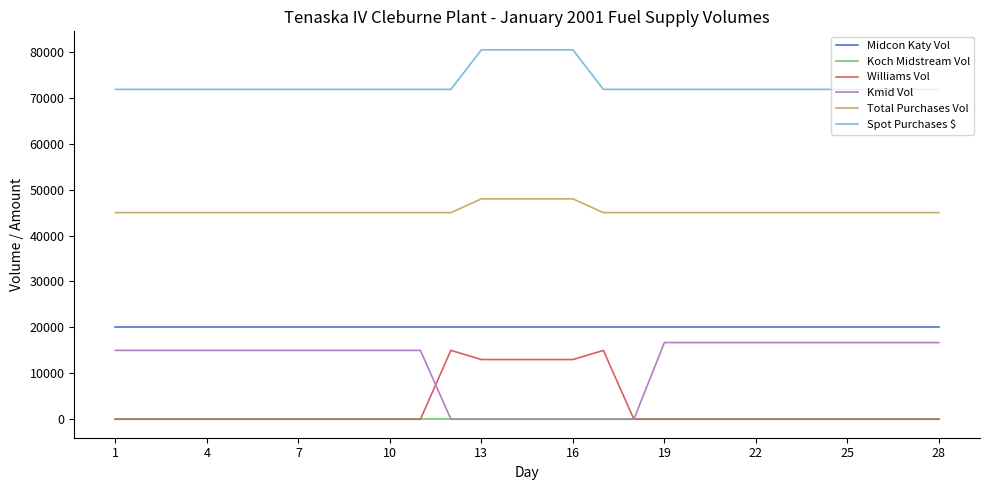

What is the maximum value shown in the chart?

80458.0